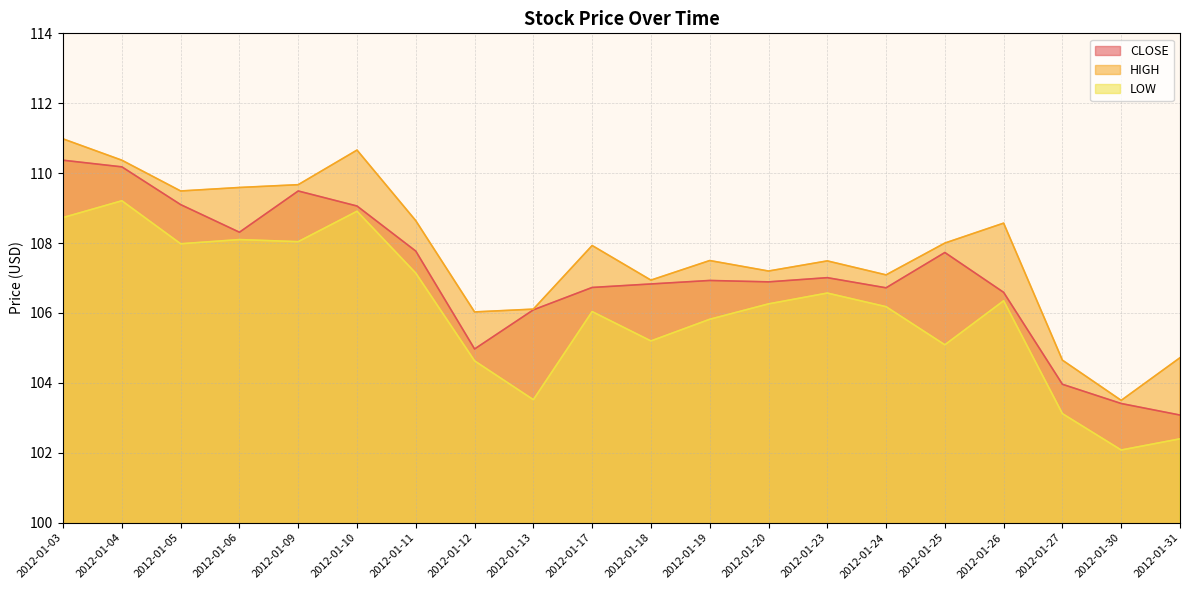

Where is the first local minimum for HIGH?

2012-01-05